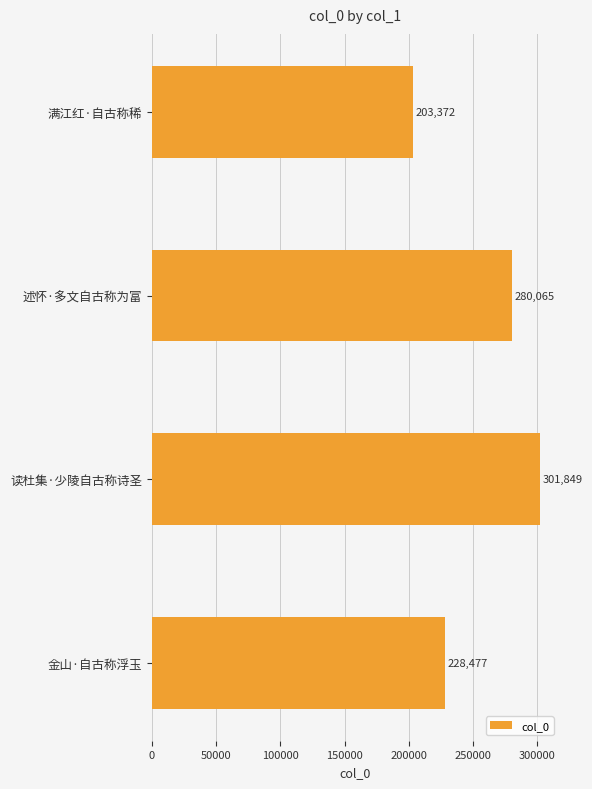

What is the change in value from 读杜集·少陵自古称诗圣 to 金山·自古称浮玉?

-73372